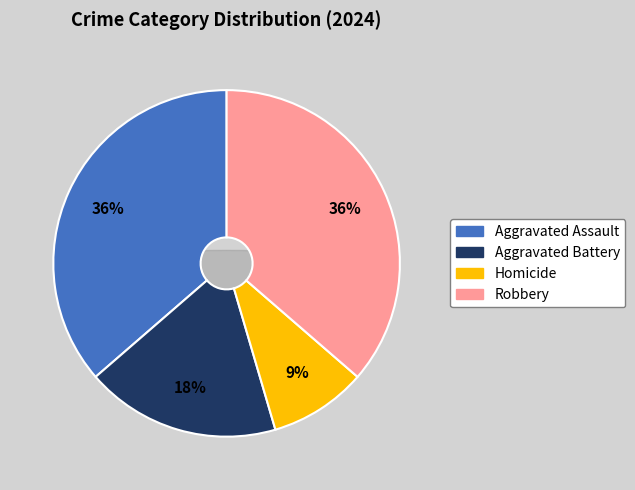

What is the ratio of the value at Aggravated Battery to the value at Aggravated Assault?

0.5